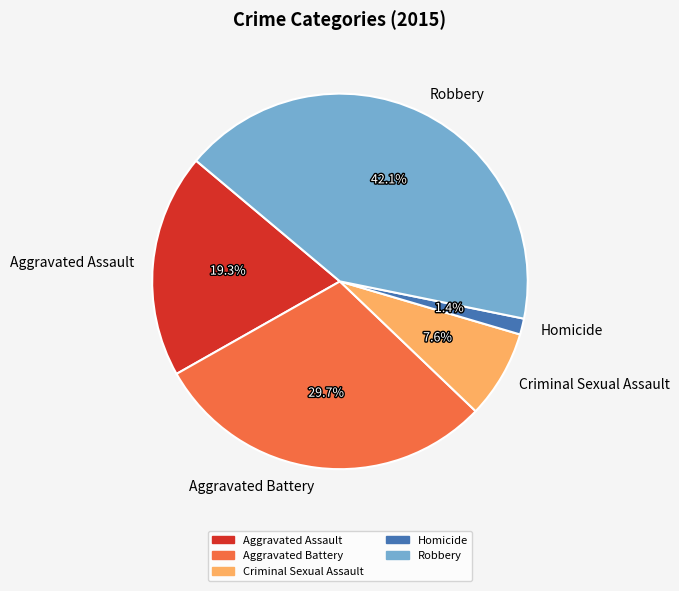

Between Robbery and Aggravated Battery, which is larger?

Robbery